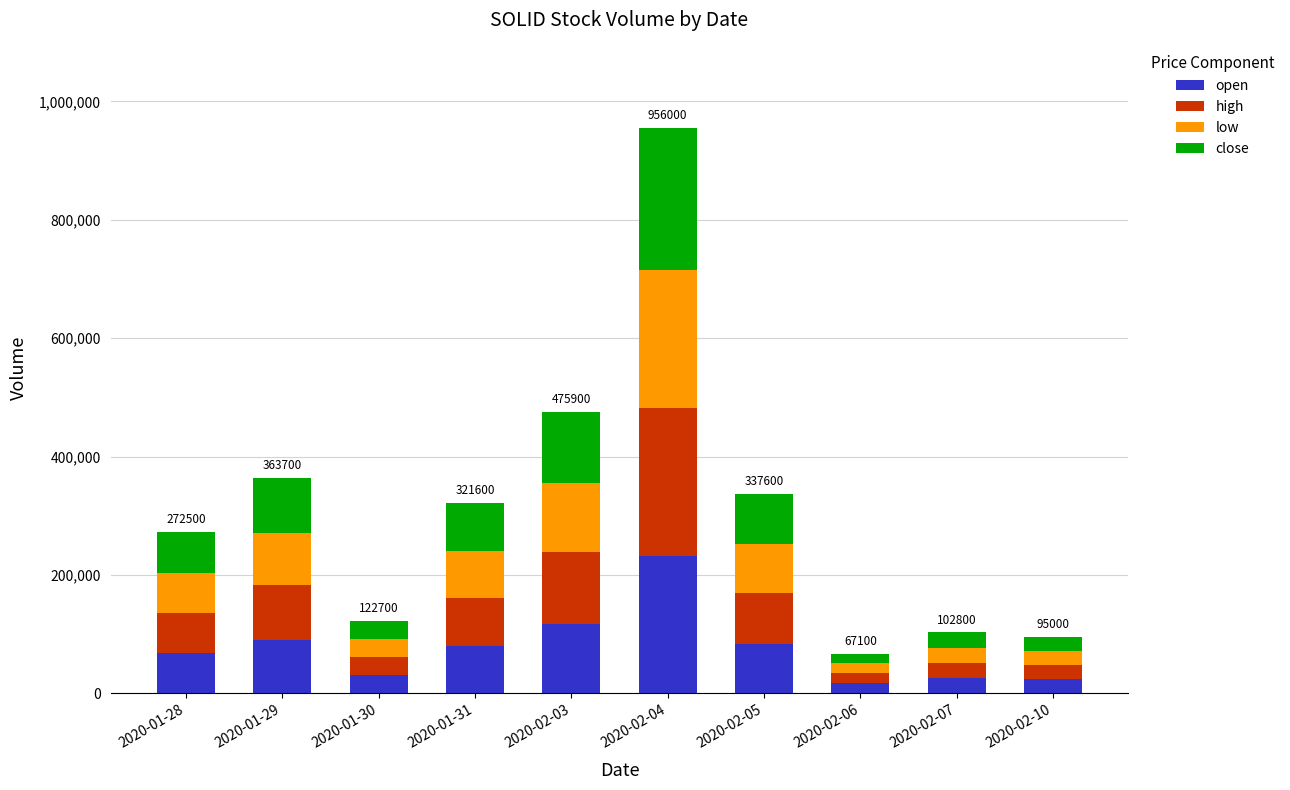

What is the average value of the open series?

76744.7